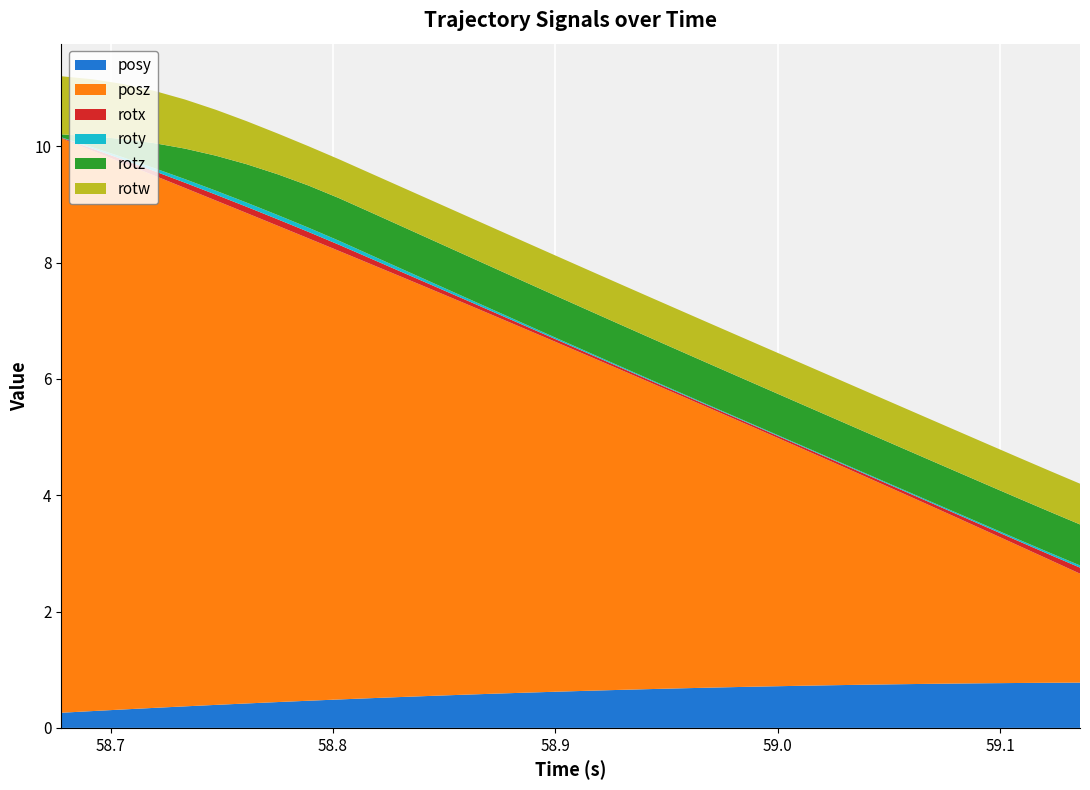

Reading left to right, what are all the values shown in this chart?

posy: 0=0.3	1=0.3	2=0.3	3=0.3	4=0.4	5=0.4	6=0.4	7=0.4	8=0.5	9=0.5	10=0.5	11=0.5	12=0.6	13=0.6	14=0.6	15=0.6	16=0.6	17=0.6	18=0.7	19=0.7	20=0.7	21=0.7	22=0.7	23=0.7	24=0.7	25=0.7	26=0.7	27=0.8	28=0.8	29=0.8	30=0.8	31=0.8	32=0.8	33=0.8
posz: 0=9.9	1=9.6	2=9.4	3=9.2	4=8.9	5=8.7	6=8.4	7=8.2	8=8.0	9=7.7	10=7.5	11=7.2	12=7.0	13=6.8	14=6.5	15=6.3	16=6.0	17=5.8	18=5.5	19=5.3	20=5.0	21=4.8	22=4.6	23=4.3	24=4.1	25=3.8	26=3.6	27=3.3	28=3.1	29=2.9	30=2.6	31=2.4	32=2.1	33=1.9
rotx: 0=0.0	1=0.0	2=0.1	3=0.1	4=0.1	5=0.1	6=0.1	7=0.1	8=0.1	9=0.1	10=0.1	11=0.1	12=0.1	13=0.1	14=0.1	15=0.1	16=0.0	17=0.0	18=0.0	19=0.0	20=0.0	21=0.0	22=0.0	23=0.0	24=0.0	25=0.0	26=0.0	27=0.0	28=0.1	29=0.1	30=0.1	31=0.1	32=0.1	33=0.1
roty: 0=0.0	1=0.0	2=0.0	3=0.1	4=0.1	5=0.1	6=0.1	7=0.1	8=0.1	9=0.1	10=0.1	11=0.1	12=0.0	13=0.0	14=0.0	15=0.0	16=0.0	17=0.0	18=0.0	19=0.0	20=0.0	21=0.0	22=0.0	23=0.0	24=0.0	25=0.0	26=0.0	27=0.0	28=0.0	29=0.0	30=0.0	31=0.0	32=0.0	33=0.0
rotz: 0=0.1	1=0.2	2=0.3	3=0.4	4=0.5	5=0.6	6=0.7	7=0.7	8=0.7	9=0.7	10=0.7	11=0.7	12=0.7	13=0.7	14=0.7	15=0.7	16=0.7	17=0.7	18=0.7	19=0.7	20=0.7	21=0.7	22=0.7	23=0.7	24=0.7	25=0.7	26=0.7	27=0.7	28=0.7	29=0.7	30=0.7	31=0.7	32=0.7	33=0.7
rotw: 0=1.0	1=1.0	2=0.9	3=0.9	4=0.8	5=0.8	6=0.7	7=0.7	8=0.7	9=0.7	10=0.7	11=0.7	12=0.7	13=0.7	14=0.7	15=0.7	16=0.7	17=0.7	18=0.7	19=0.7	20=0.7	21=0.7	22=0.7	23=0.7	24=0.7	25=0.7	26=0.7	27=0.7	28=0.7	29=0.7	30=0.7	31=0.7	32=0.7	33=0.7